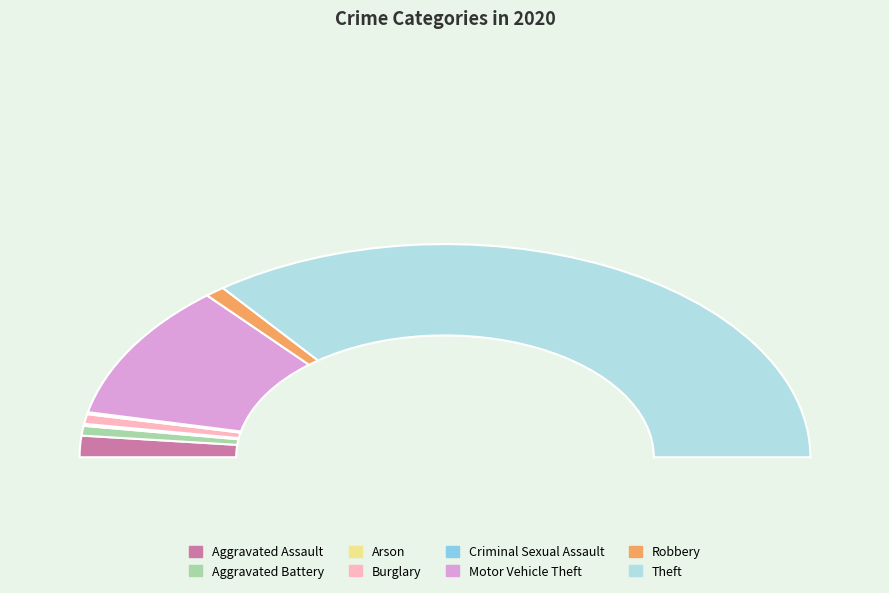

Does any single category account for the majority?

Yes